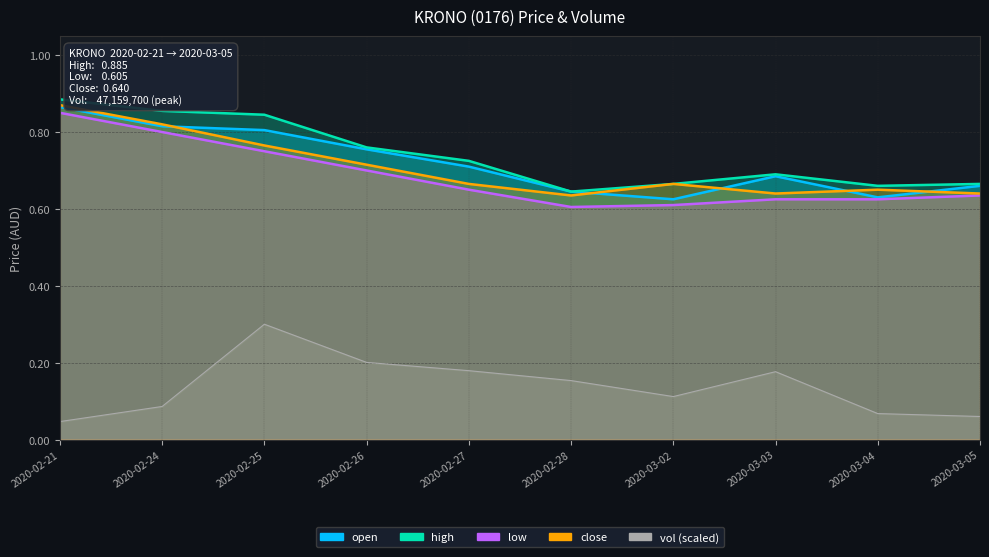

At which category does high reach its first local peak?

2020-03-03